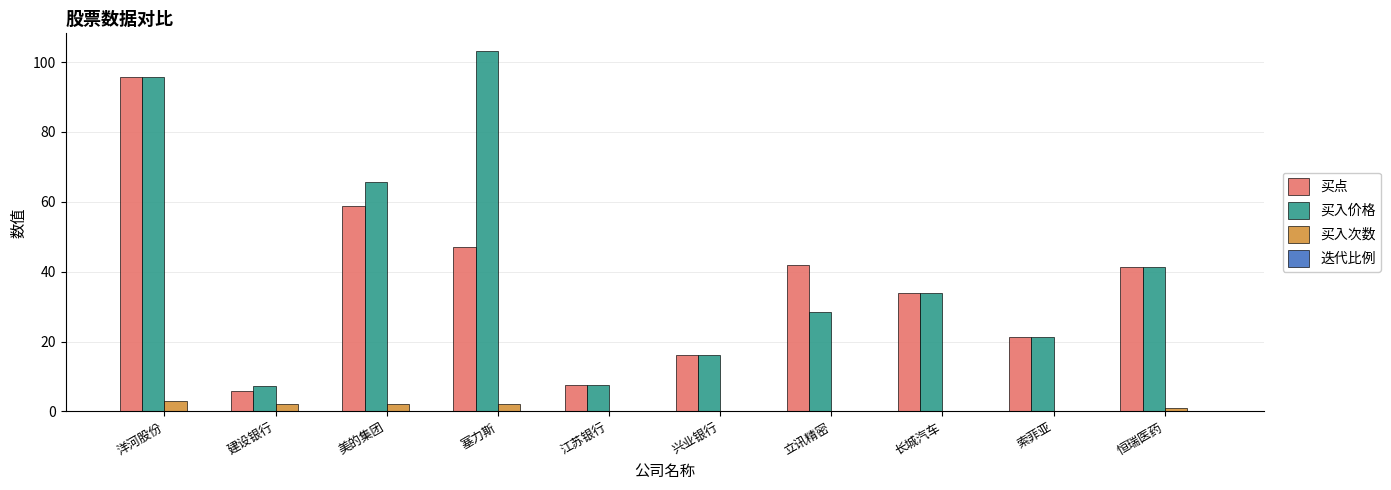

Is the value of 买入次数 at 立讯精密 greater than the value of 买入价格 at 长城汽车?

No